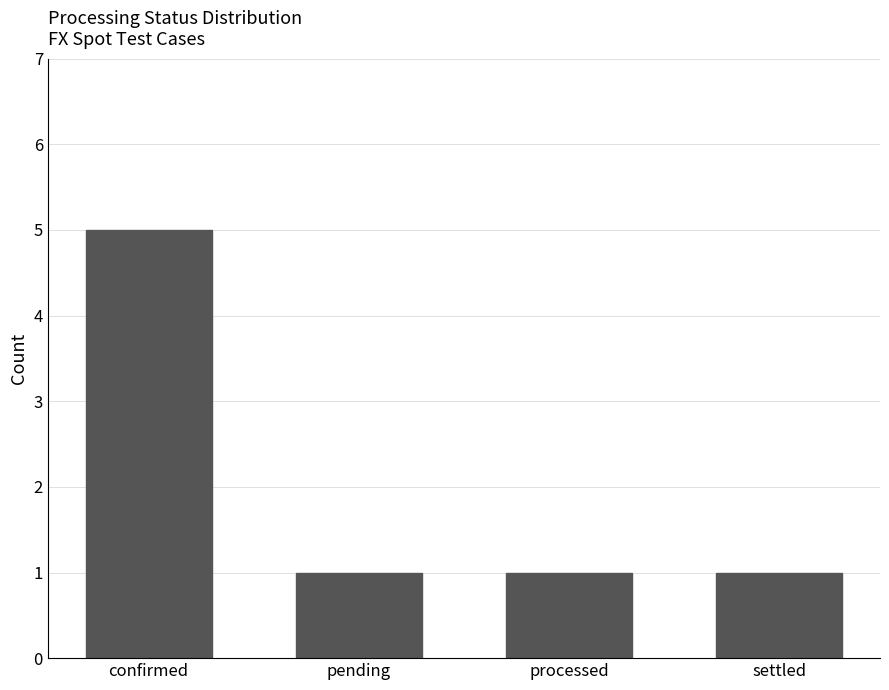

Count the number of data series in this chart.

1